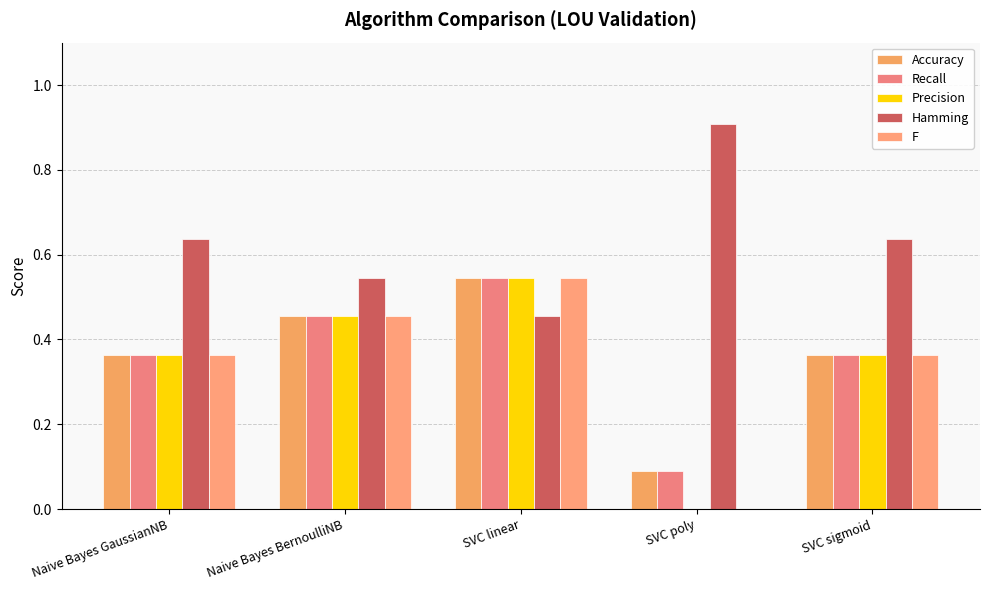

What is the sum of all Recall values?

1.8